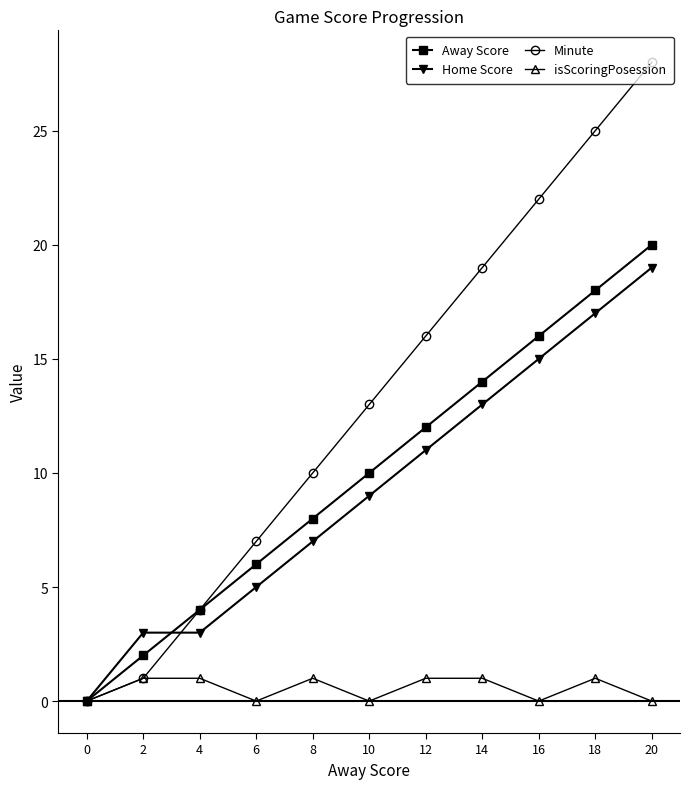

How many series are shown in this chart?

4